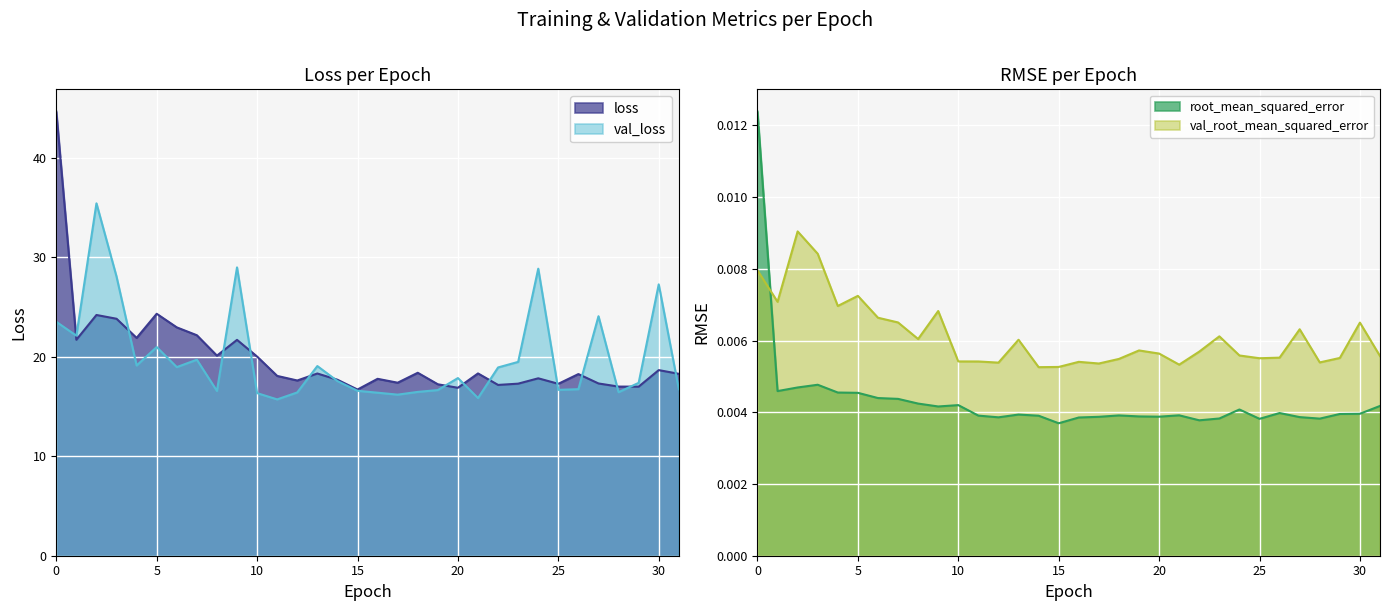

True or false: root_mean_squared_error has a value of 0.0 at 10.

True